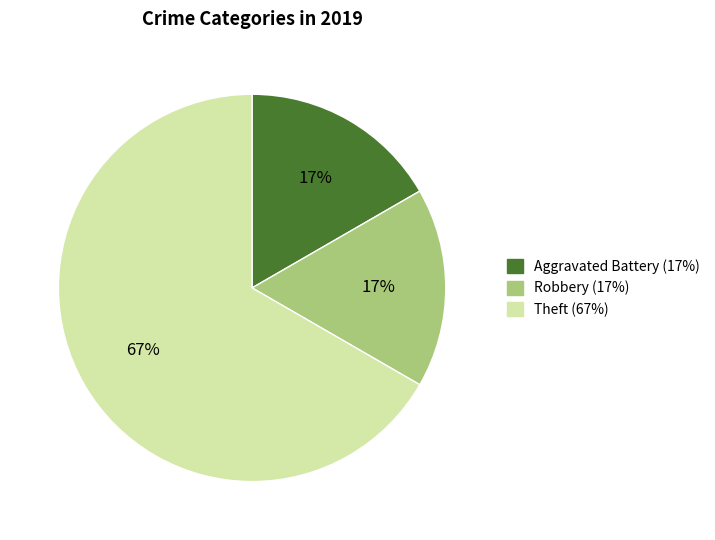

To the nearest percent, what is the average slice percentage?

33%